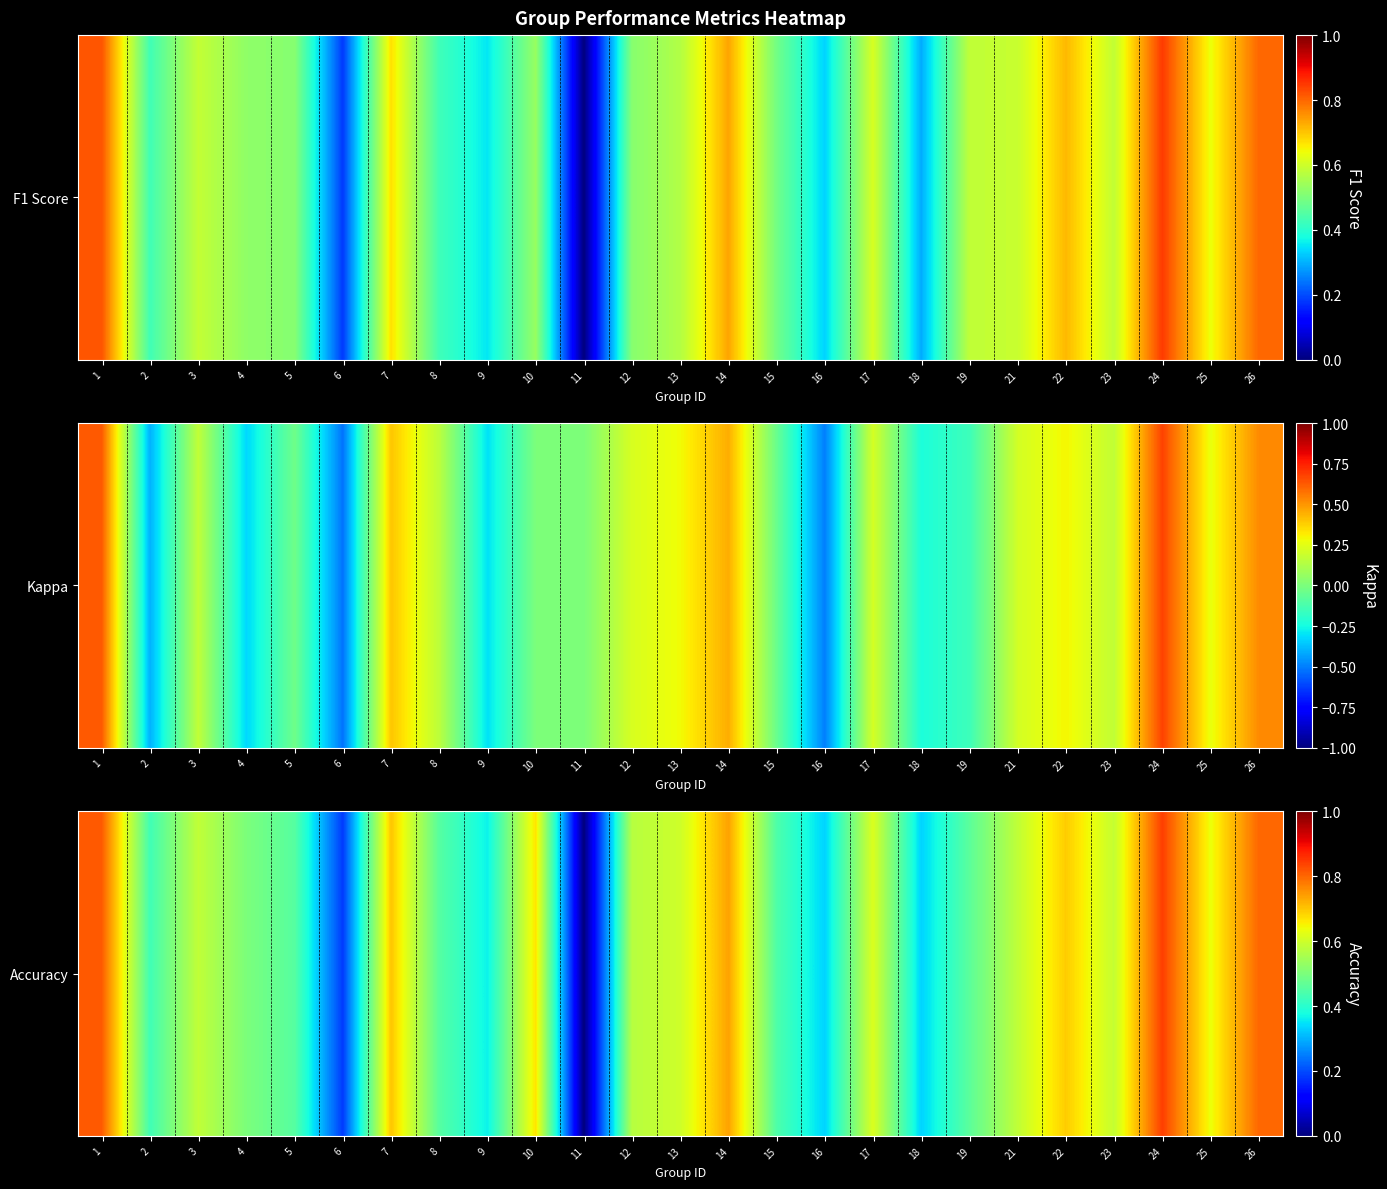

What is the change in value from 6 to 13?

+0.4